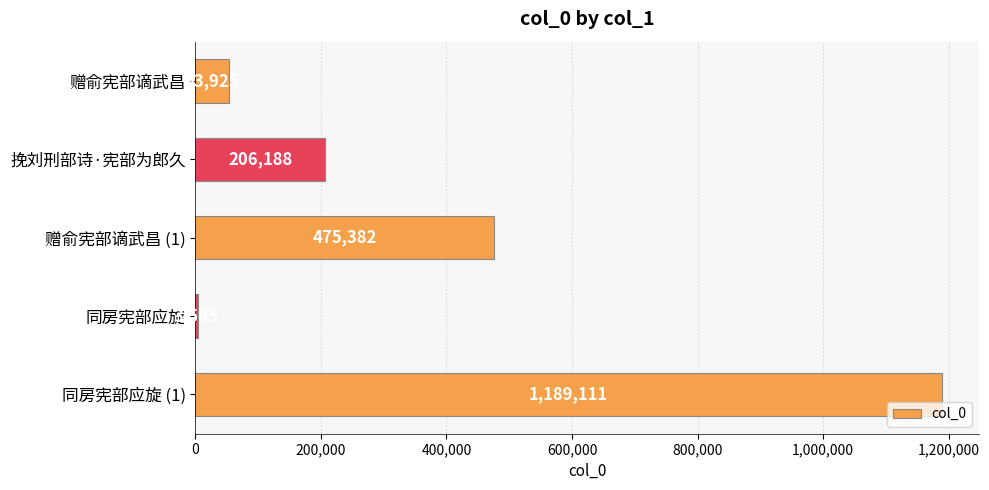

The value at 赠俞宪部谪武昌 (1) is 475382. True or false?

True